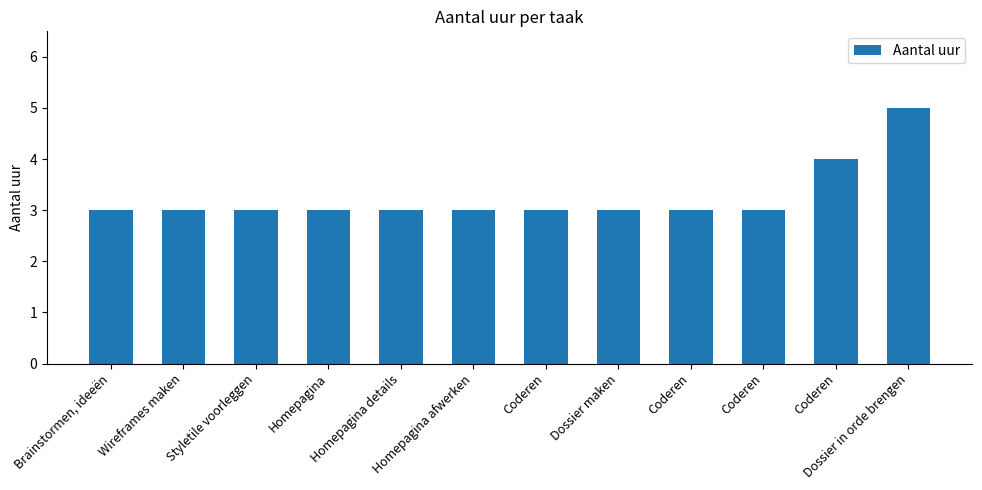

Which has a higher value, Dossier in orde brengen or Homepagina afwerken?

Dossier in orde brengen